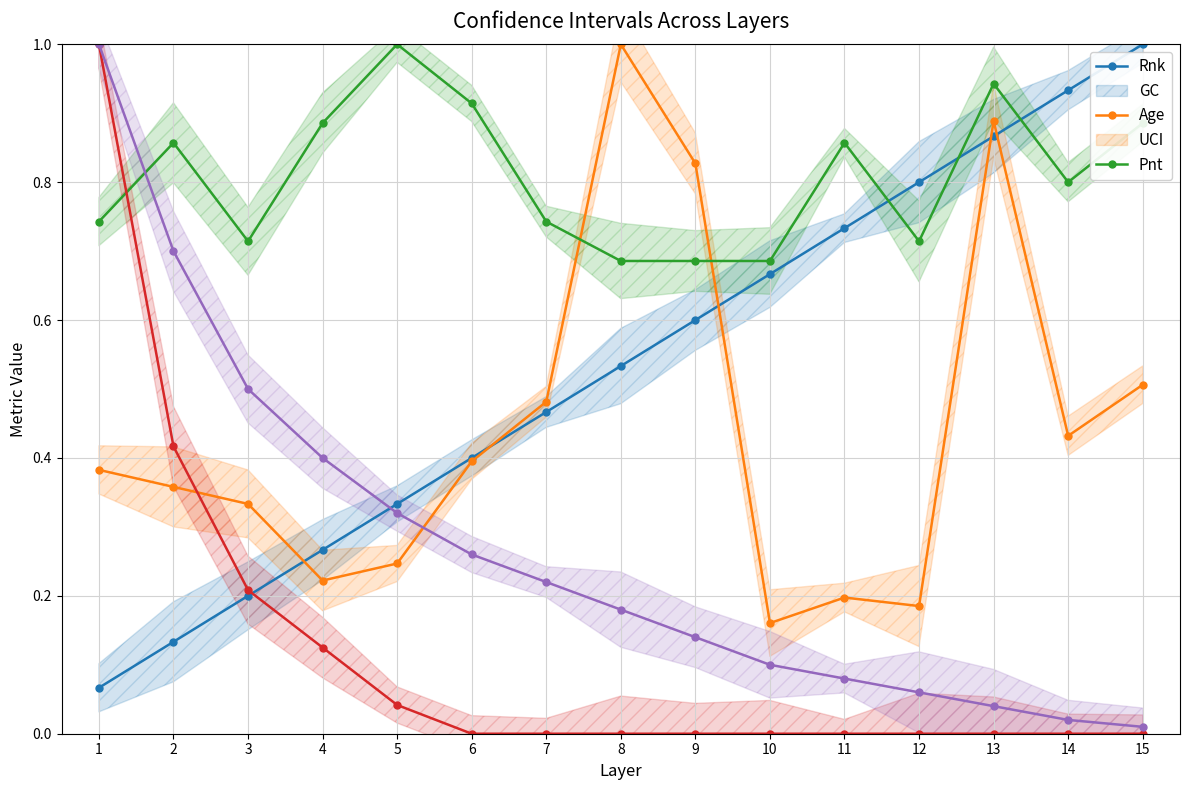

How many categories are shown in the chart?

15